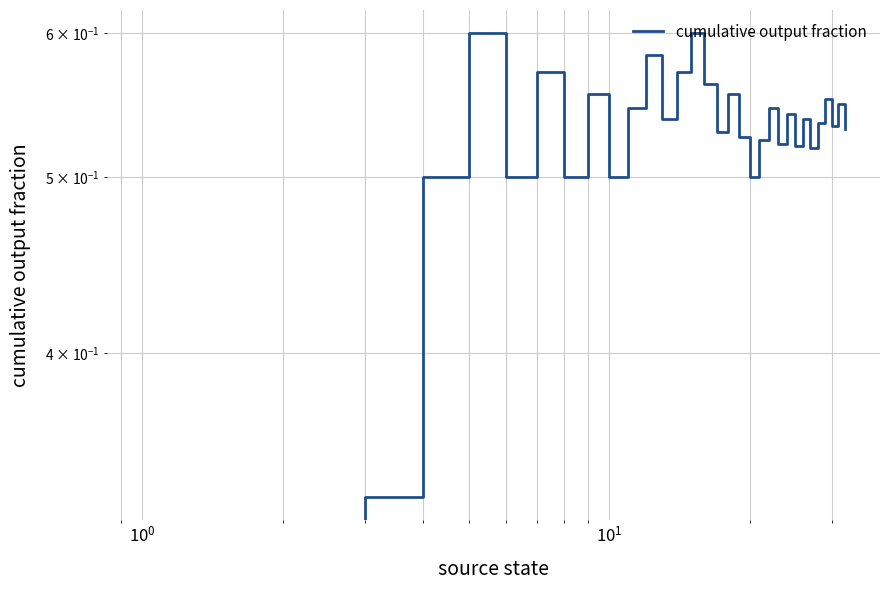

True or false: the data has more than 2 interior local peaks.

True